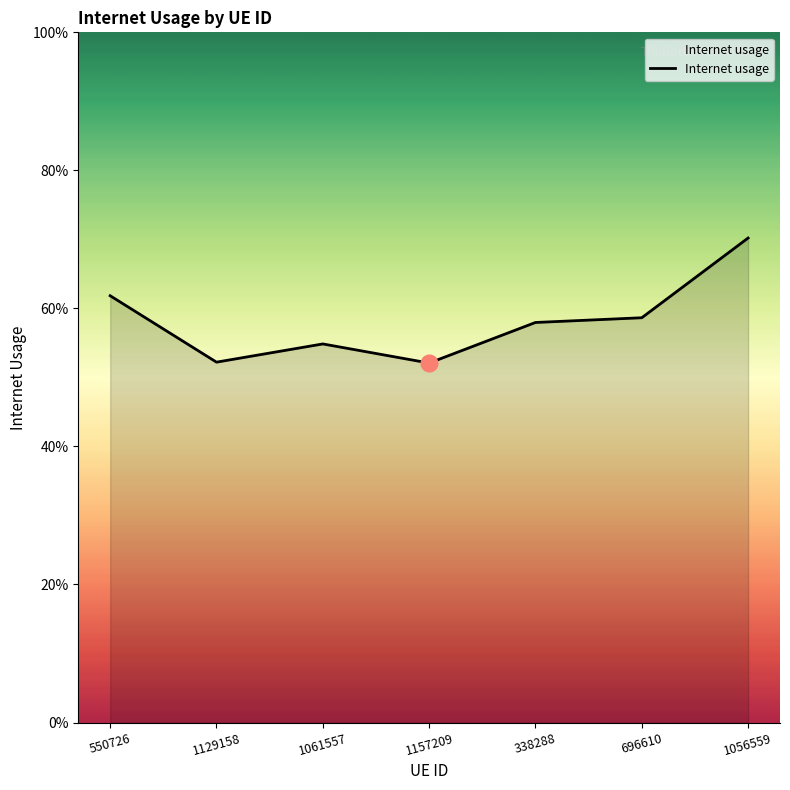

Is this an area chart (filled region under the line)?

Yes